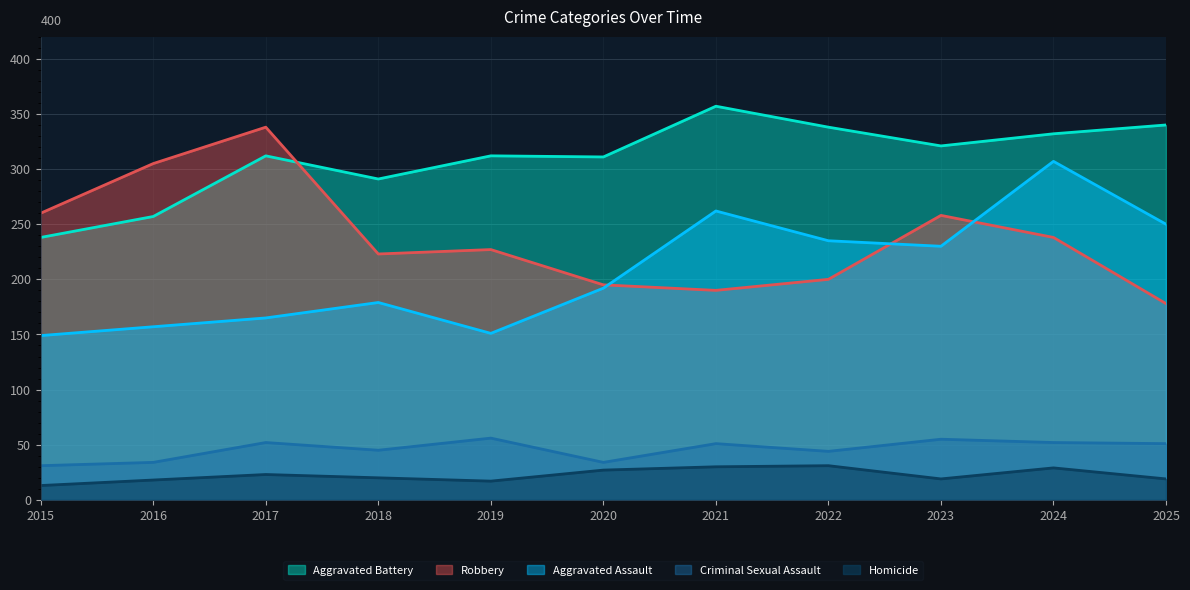

True or false: Criminal Sexual Assault and Aggravated Assault cross at least once.

False